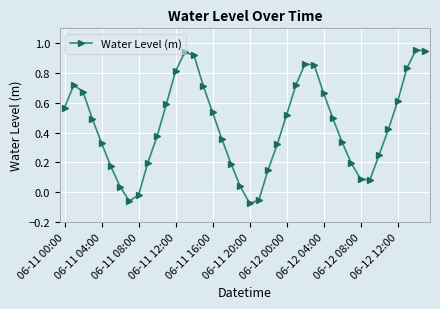

True or false: there are more than 1 points higher than both neighbors.

True